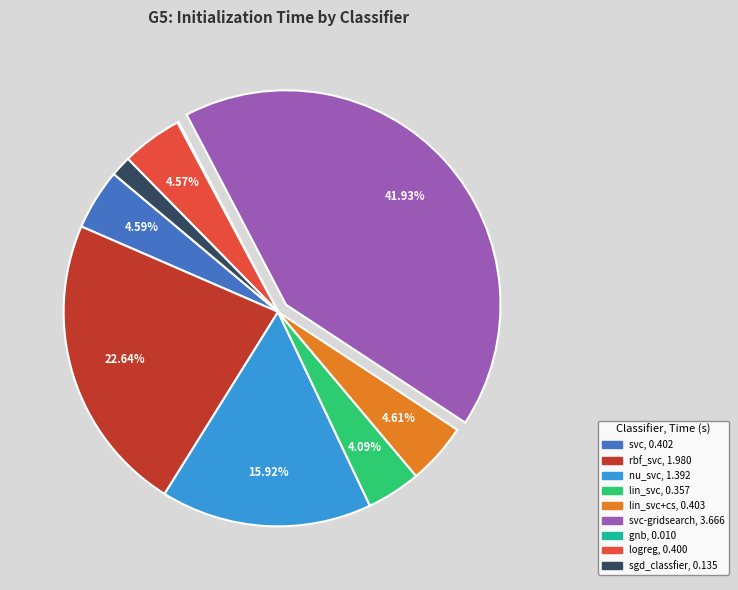

Does any single category account for the majority?

No